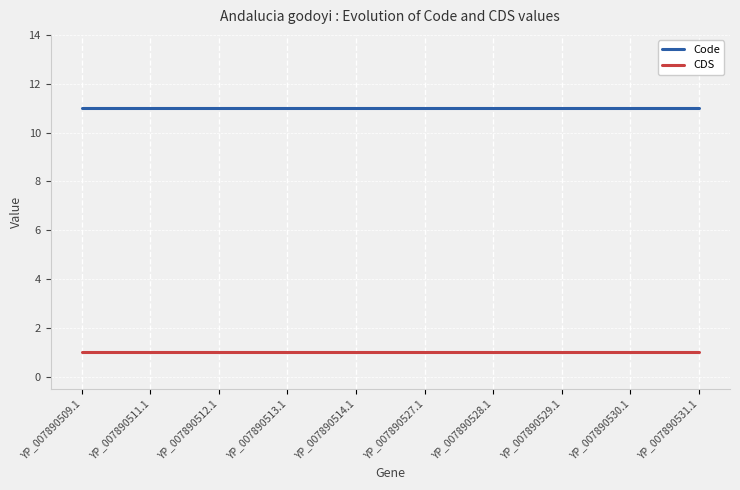

How many series are shown in this chart?

2